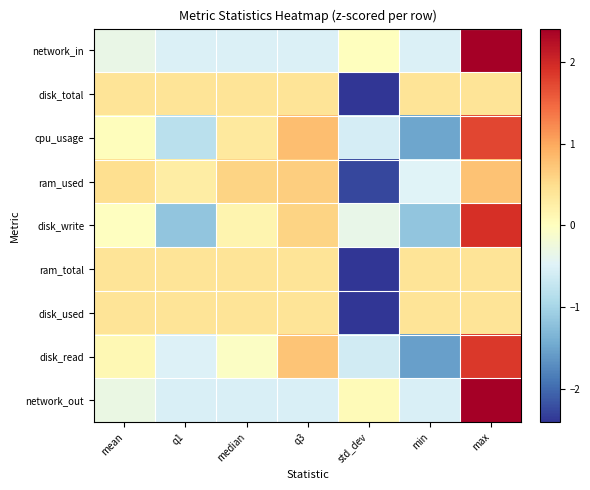

What is the spread (max minus min) of values at q3?

1.3